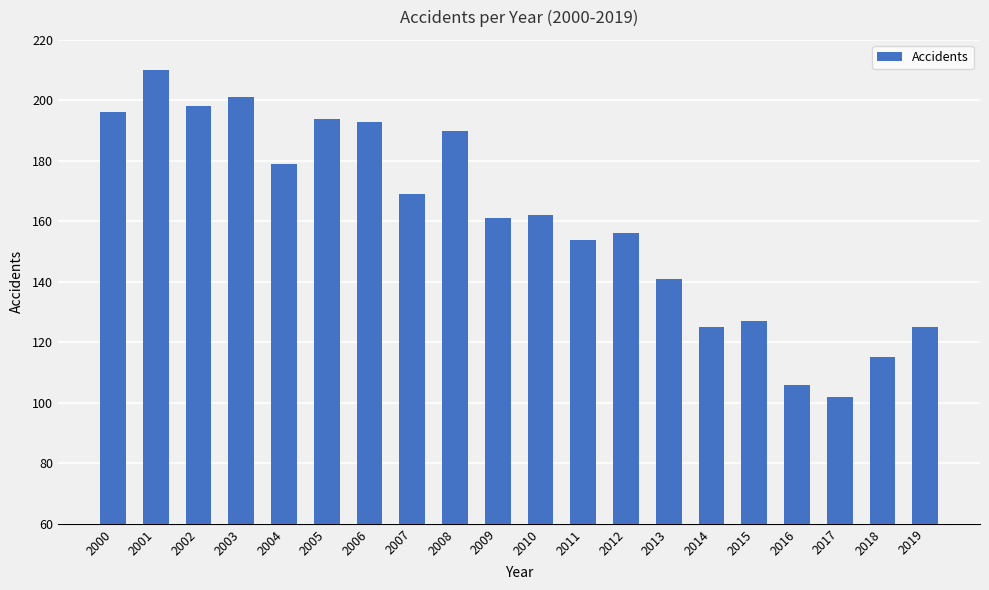

What is the smallest value displayed?

102